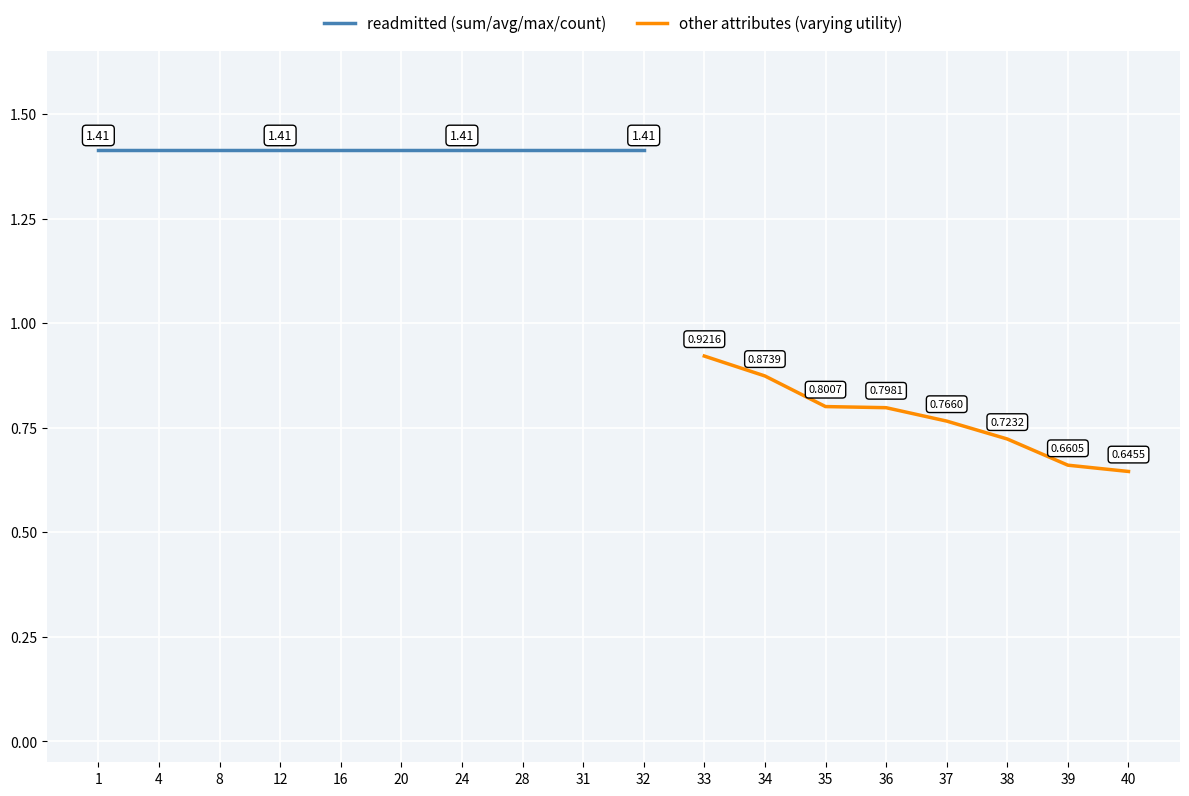

True or false: other attributes has more than 1 points higher than both neighbors.

False